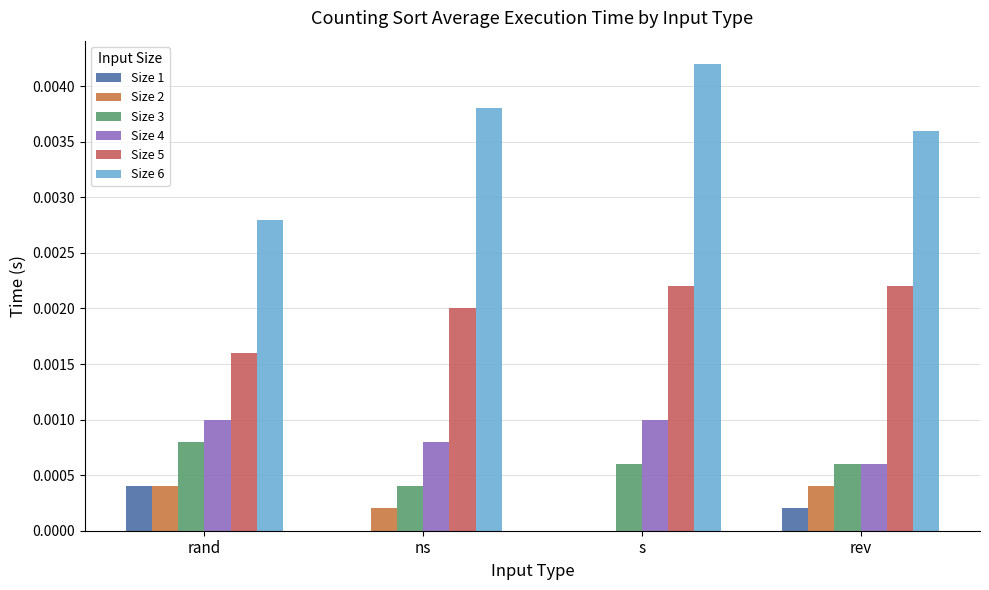

What are all the series names shown in the legend?

Size 1, Size 2, Size 3, Size 4, Size 5, Size 6